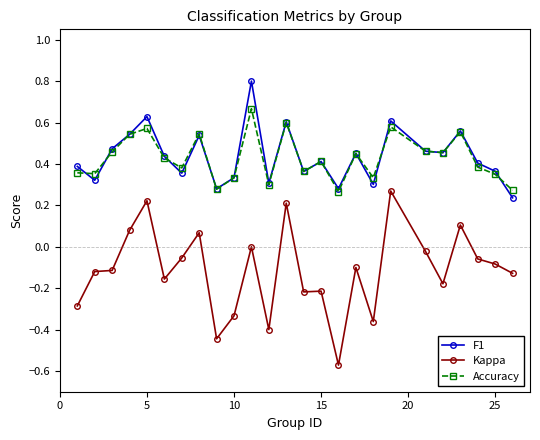

Does the chart have visible grid lines?

No